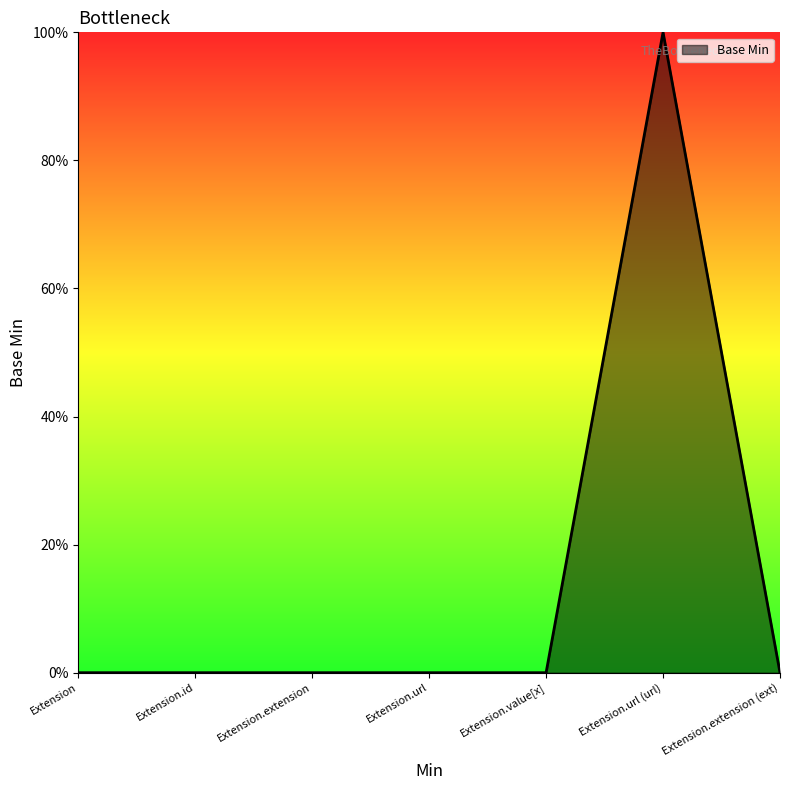

At which category does the chart reach its minimum across all series?

Extension